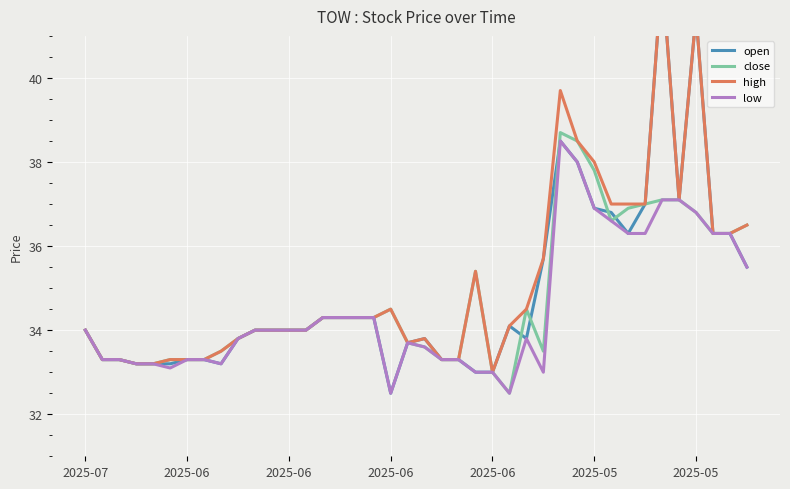

How many intersections are there between close and open?

5